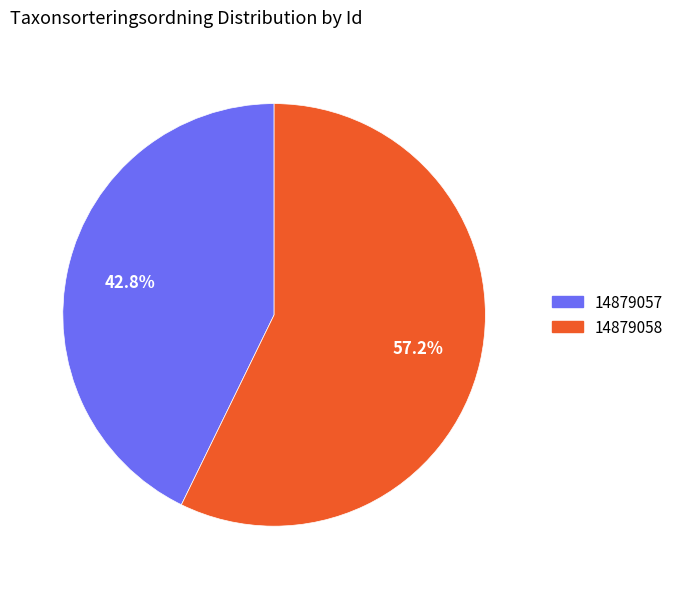

Which has a higher value, 14879057 or 14879058?

14879058